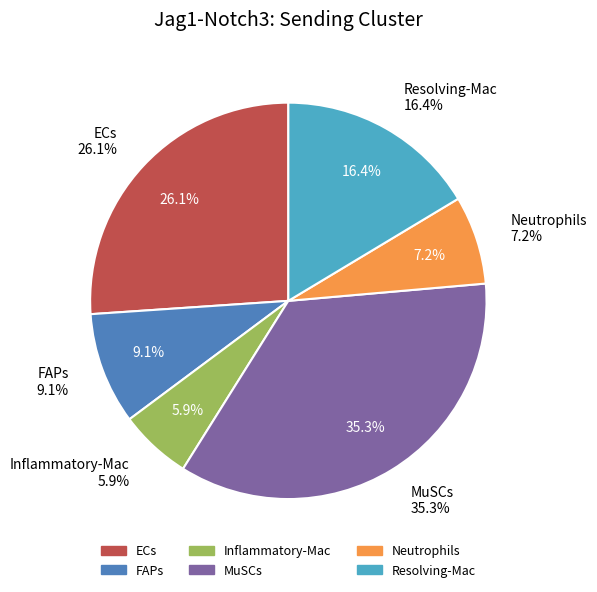

Combined, do 27 and 22 account for over 50%?

No